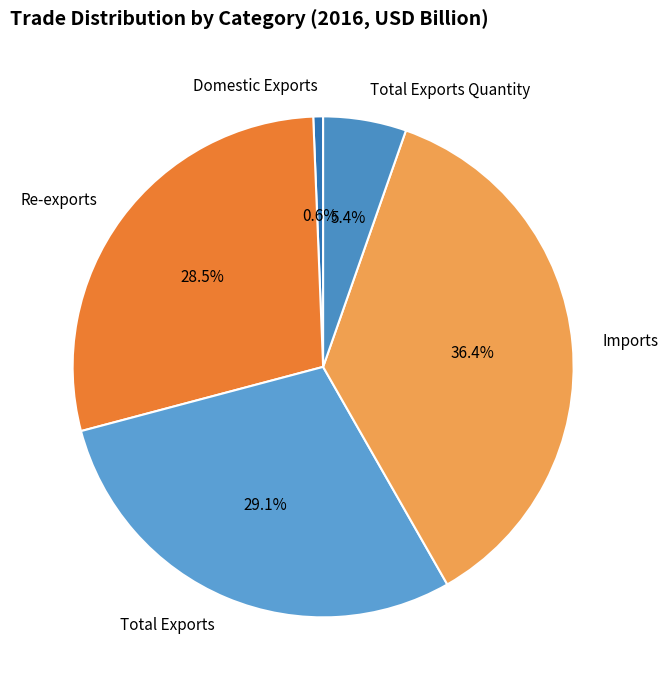

To the nearest percent, what is the difference between the largest and smallest slice percentages?

36%